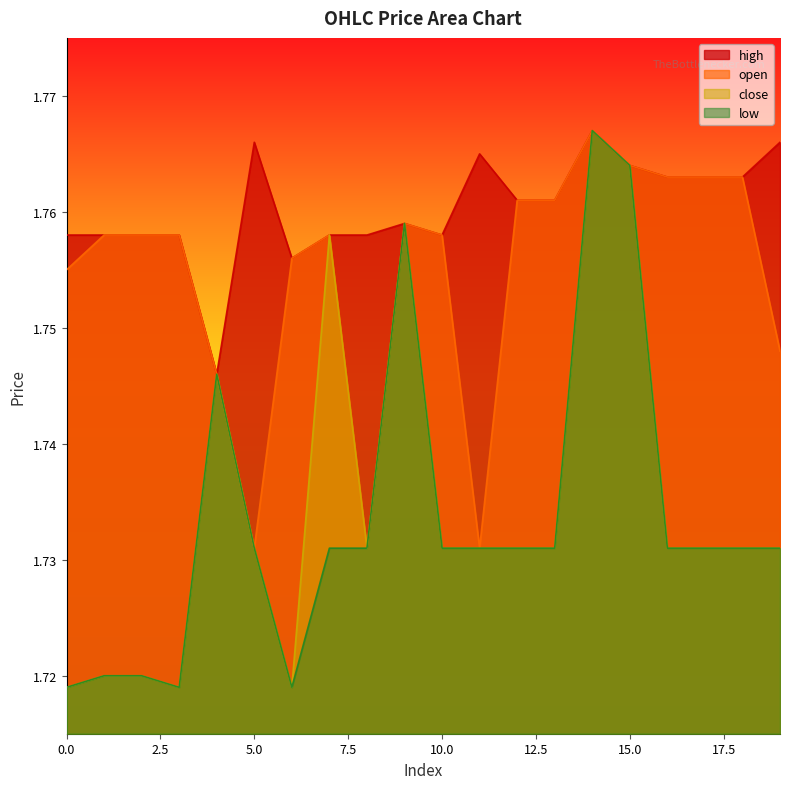

How many lines are shown in the chart?

4